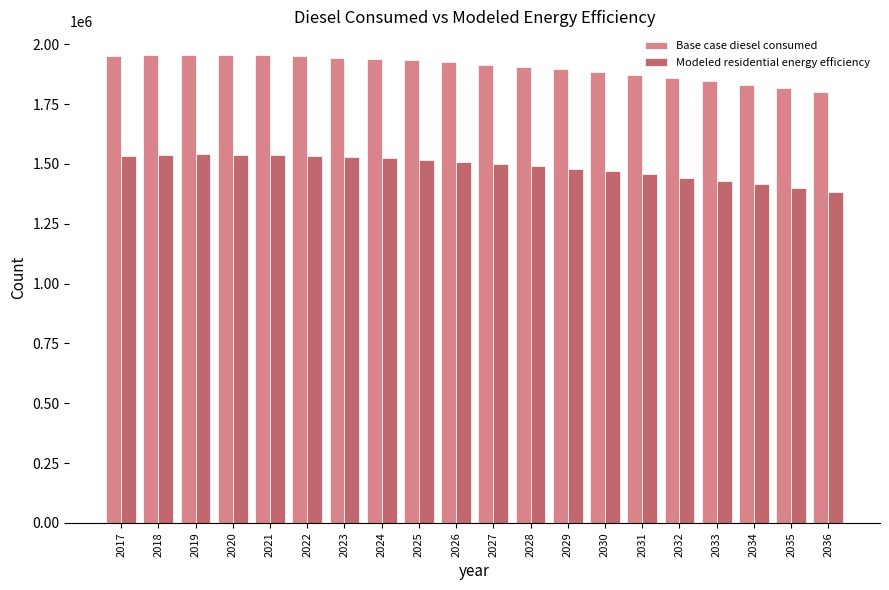

What is the difference between the highest and lowest values at 2021?

415918.1